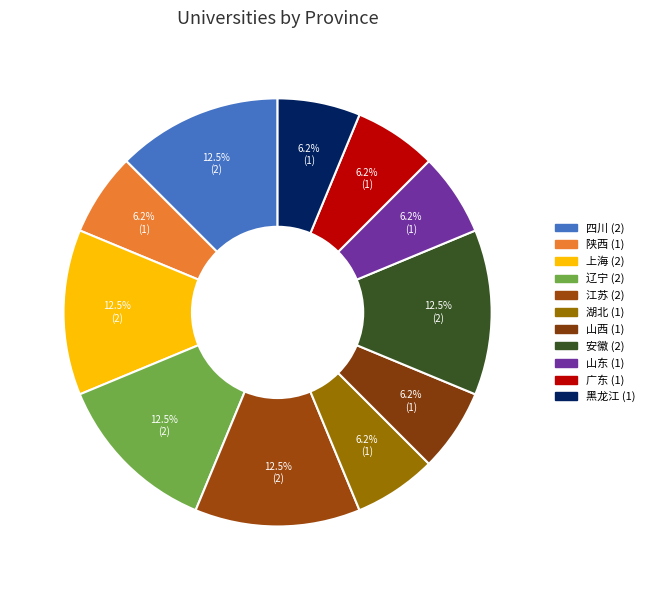

To the nearest percent, what is the difference between the largest and smallest slice percentages?

6%